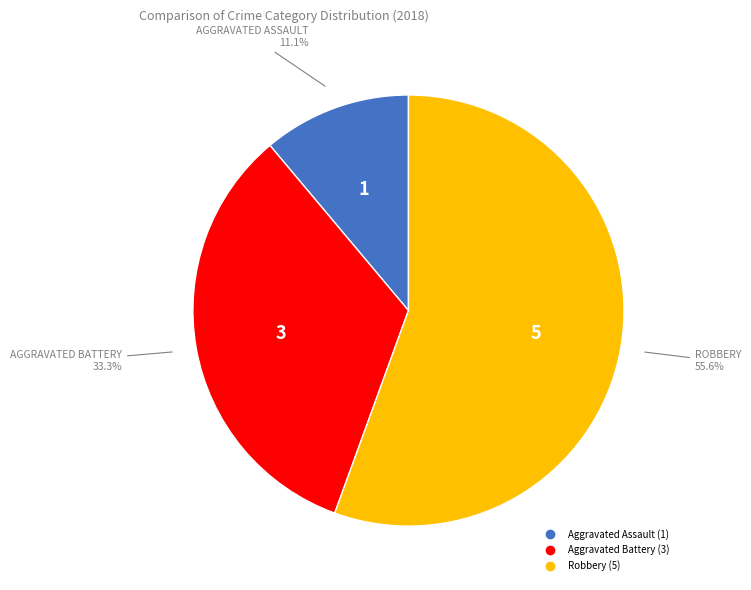

Is there a majority slice in this chart?

Yes